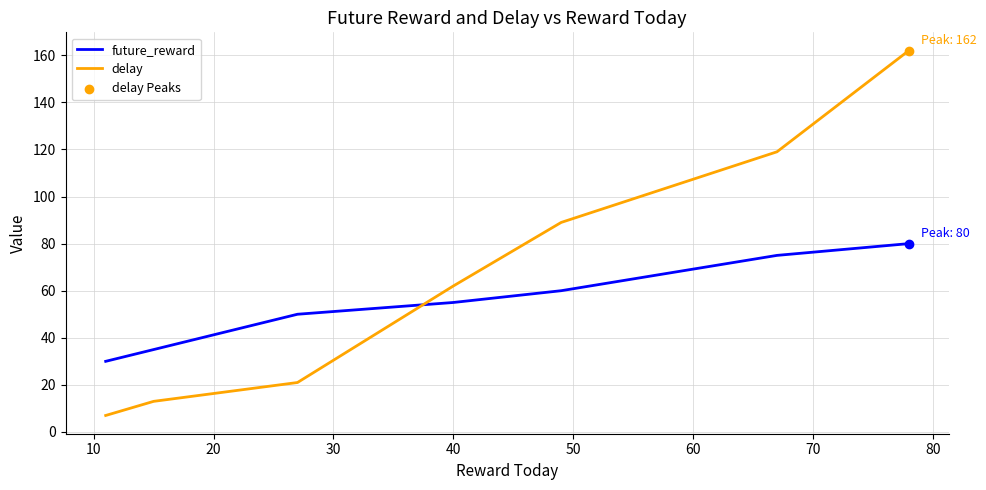

Which series has the largest total across all categories?

delay